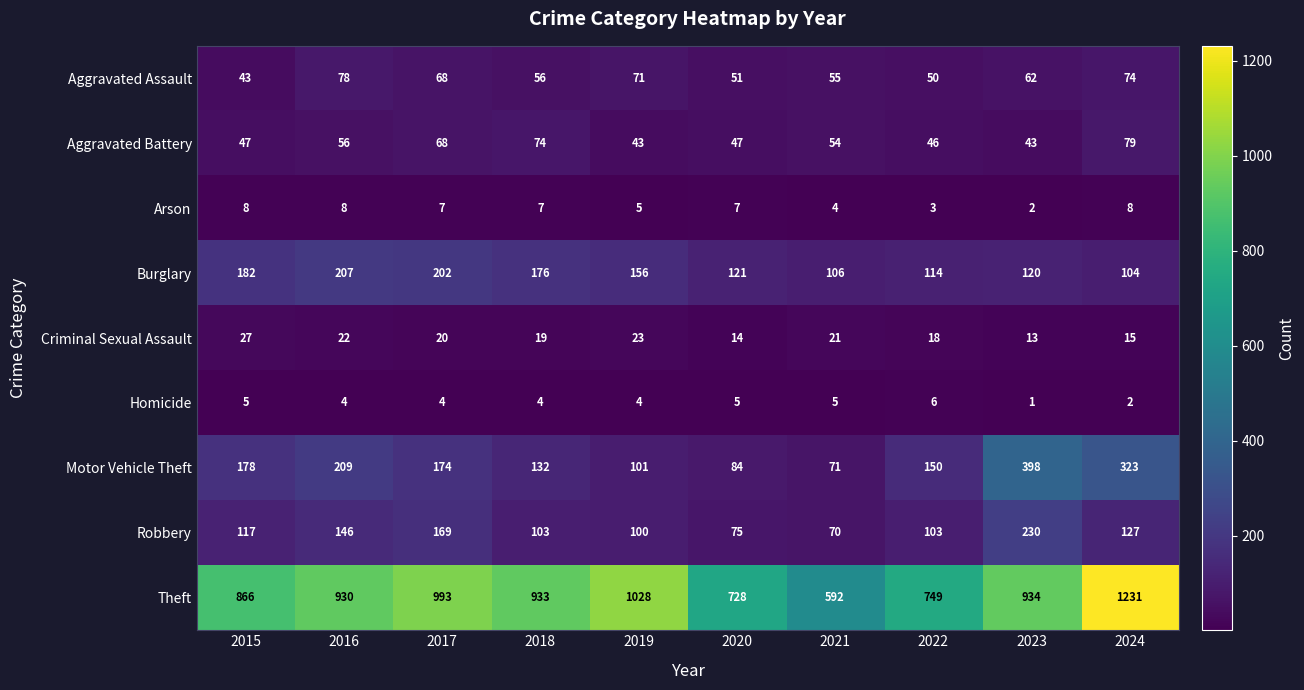

Which category has the highest value across all series?

2024